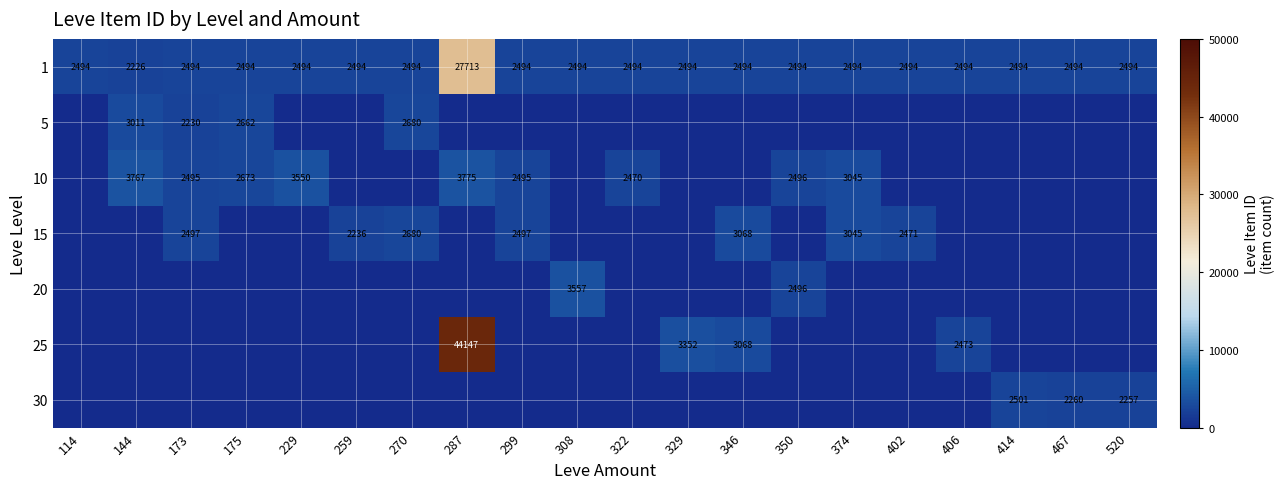

How many distinct data groups are displayed?

7